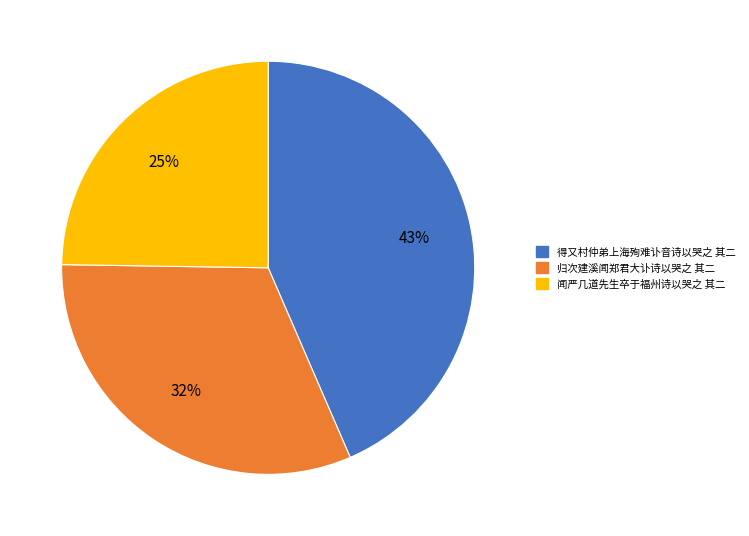

Which has a higher value, 闻严几道先生卒于福州诗以哭之 其二 or 归次建溪闻郑君大讣诗以哭之 其二?

归次建溪闻郑君大讣诗以哭之 其二